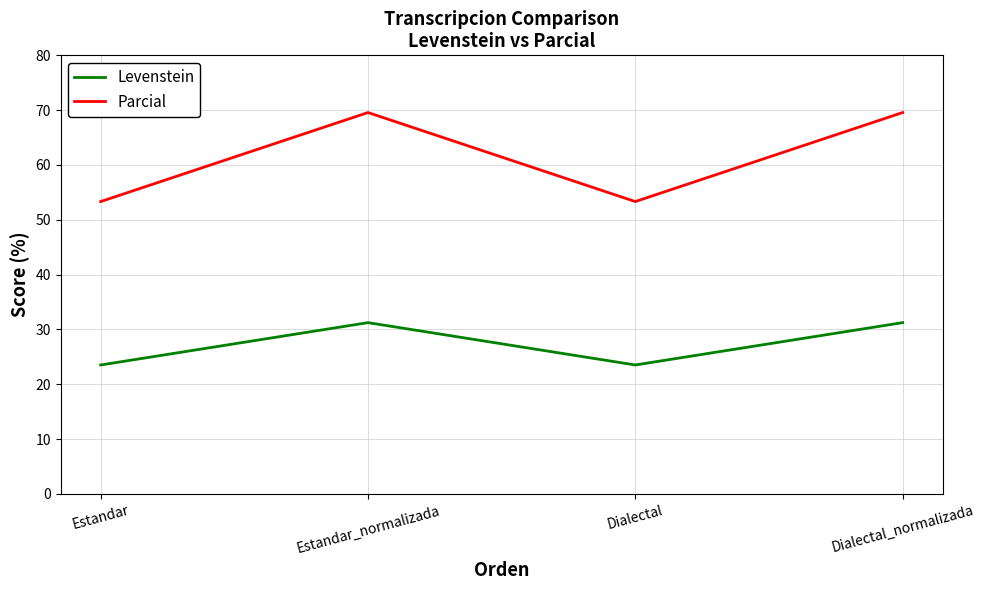

True or false: Levenstein and Parcial intersect in this chart.

False